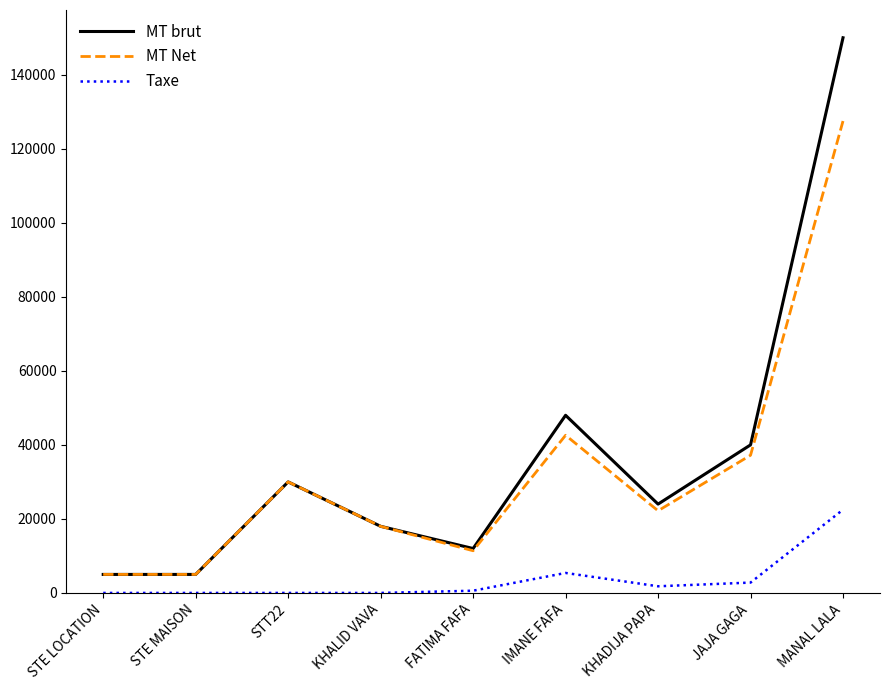

True or false: Taxe and MT Net cross at least once.

False